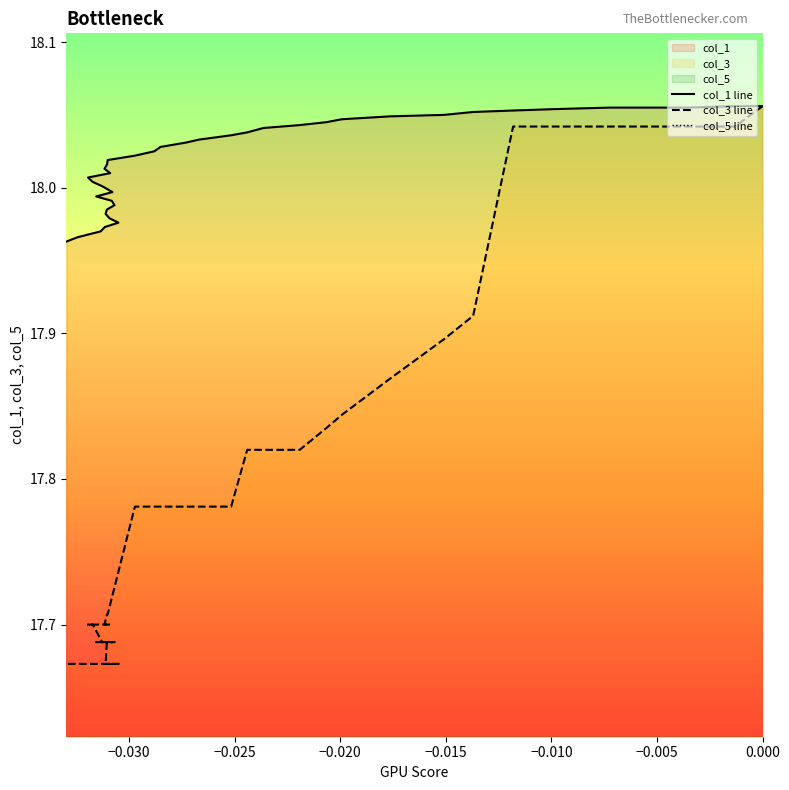

True or false: col_5 line and col_1 line intersect in this chart.

False